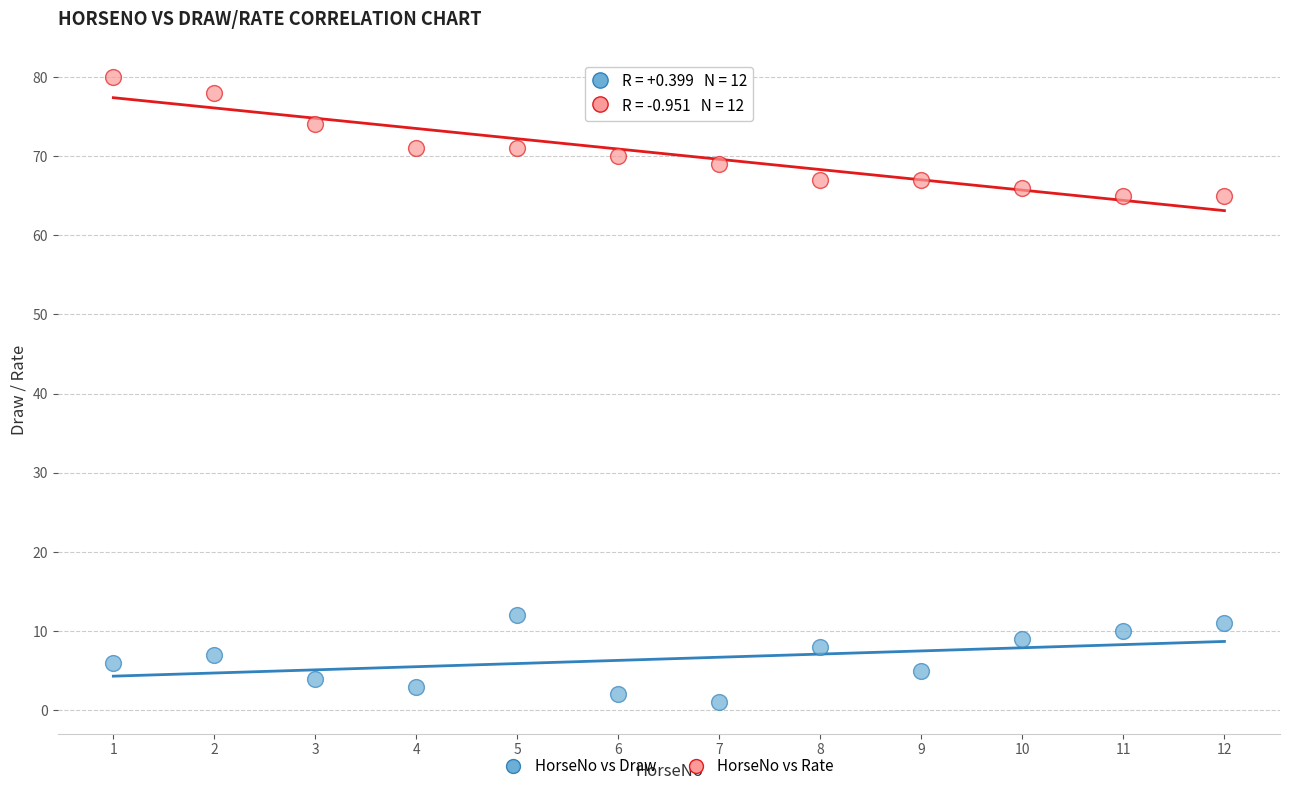

Across all data points, what is the range of Y values (max minus min)?

79